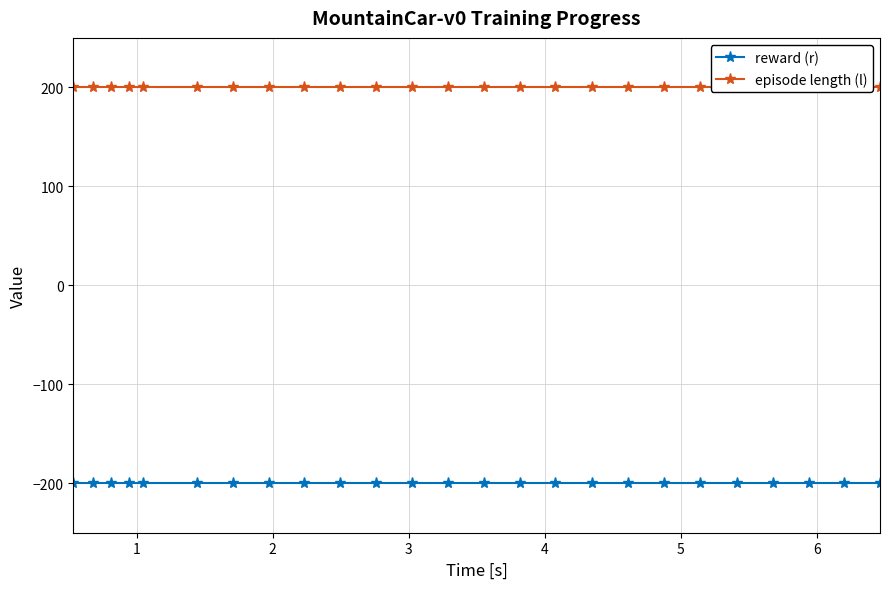

Rank the series by their average value, from lowest to highest.

reward (r), episode length (l)